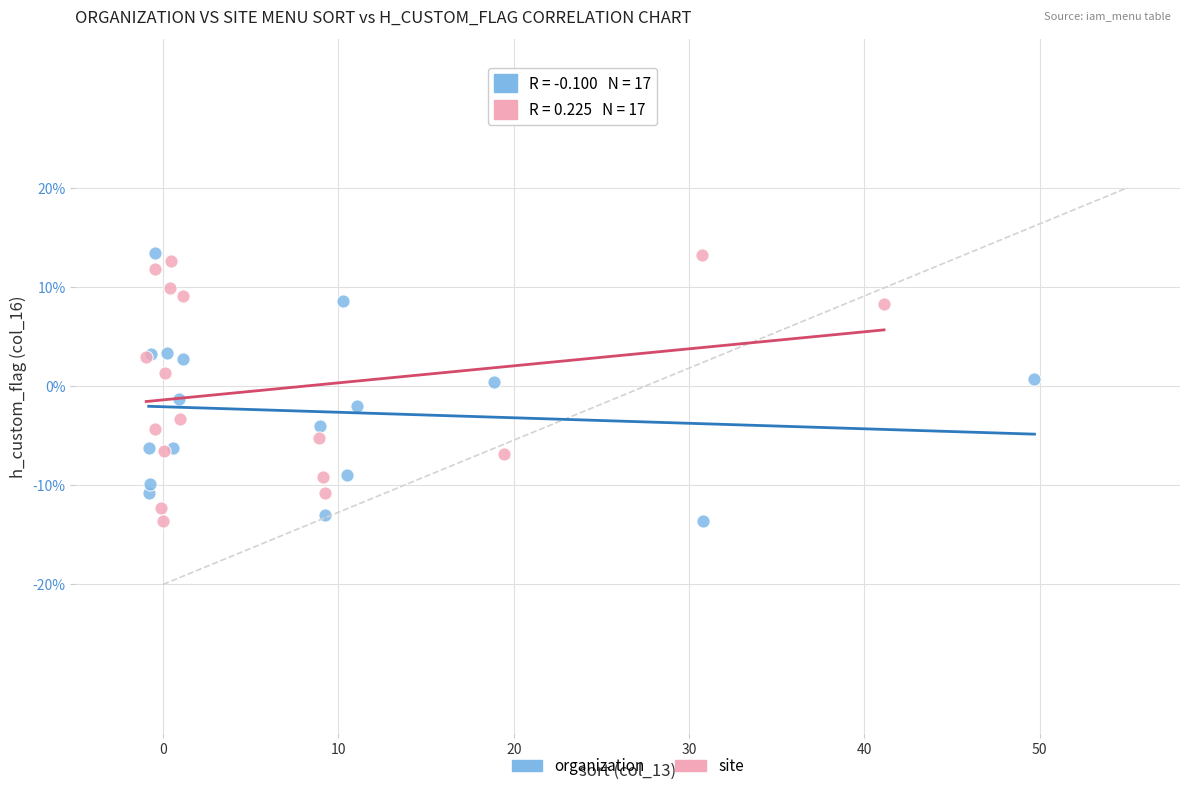

What are all the series names shown in the legend?

organization, site